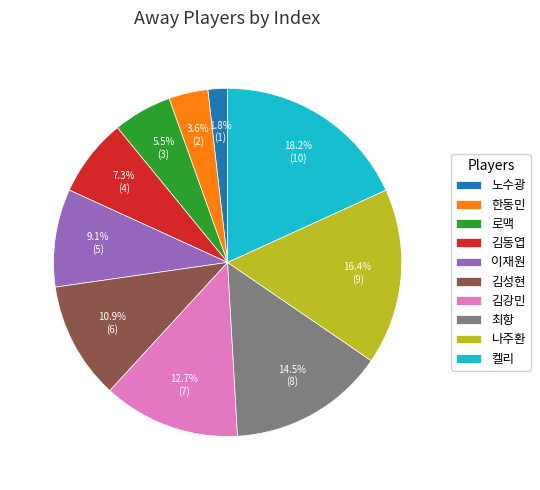

What percentage do 노수광 and 김성현 together represent?

12.7%